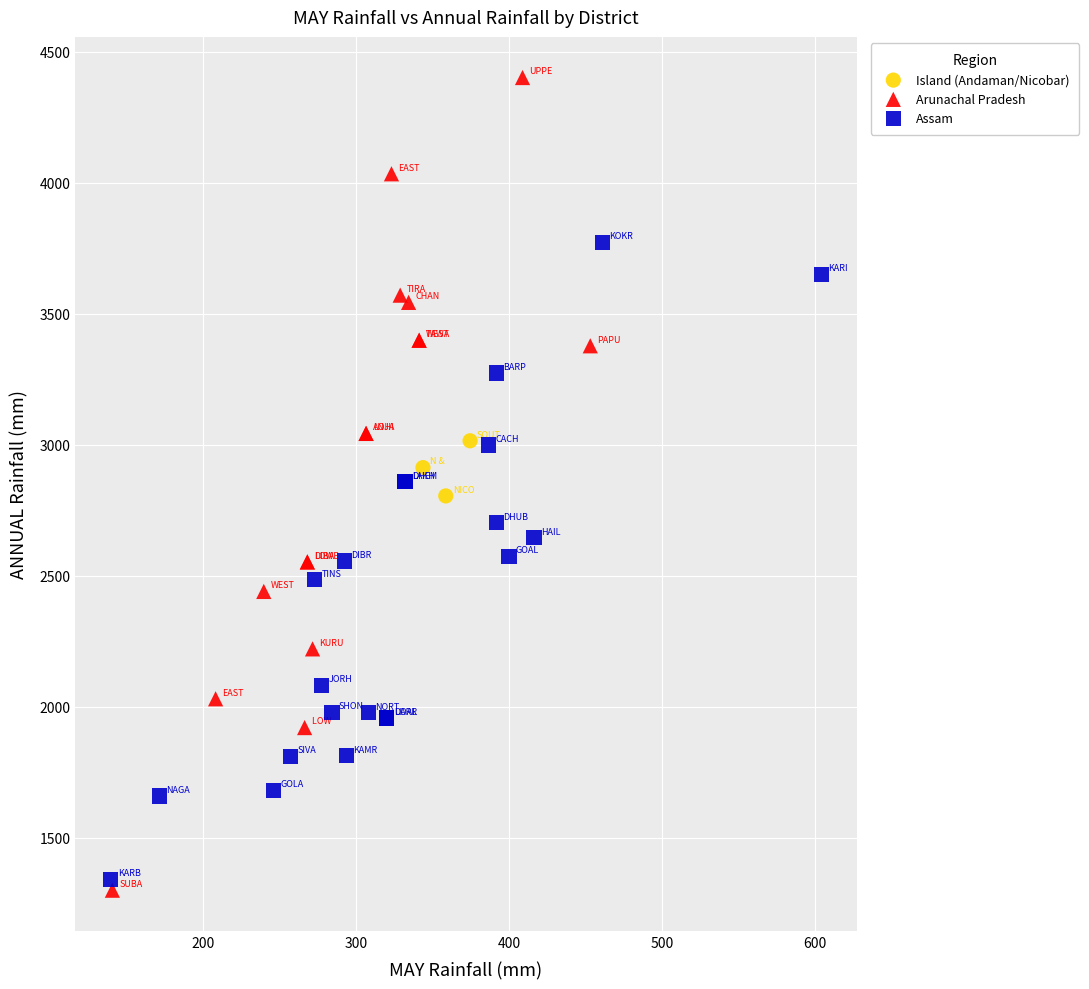

What are all the series names shown in the legend?

Island (Andaman/Nicobar), Arunachal Pradesh, Assam